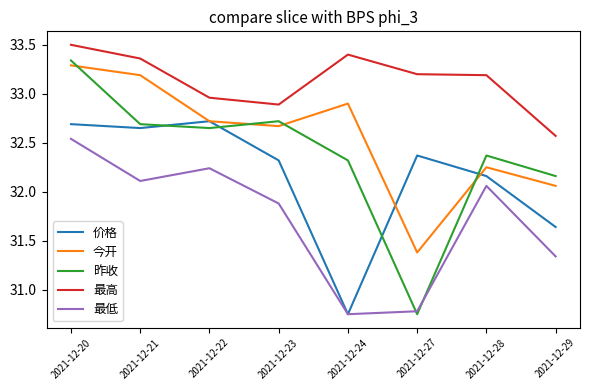

The 昨收 series shows 32.7 at 2021-12-21. True or false?

True